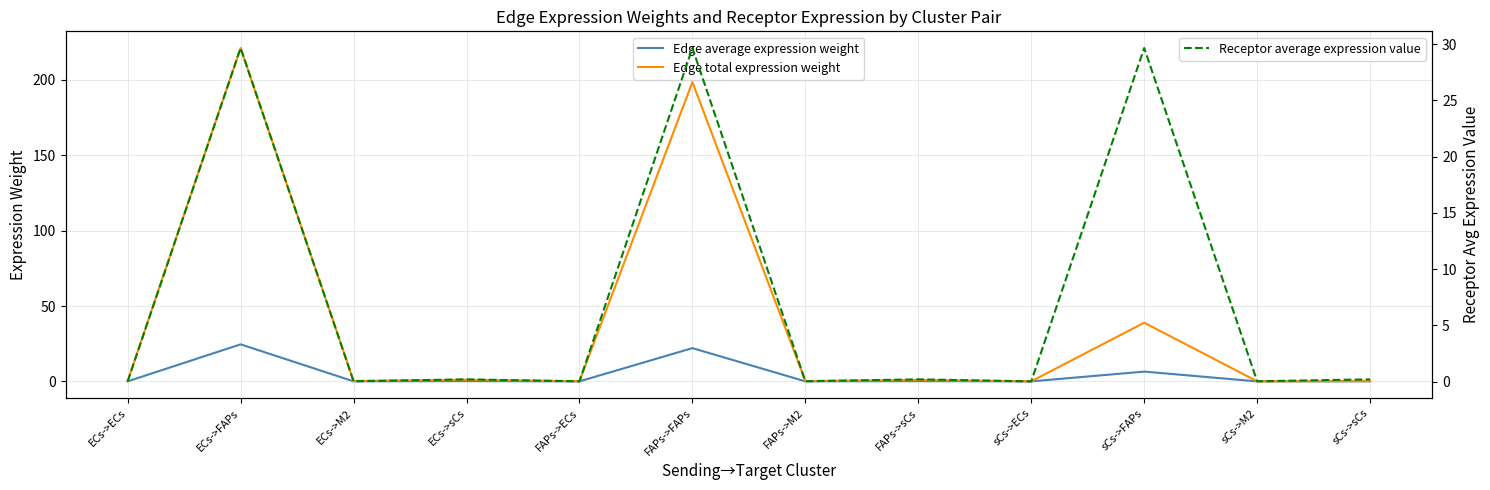

Read the Edge total expression weight value at sCs->sCs.

0.2